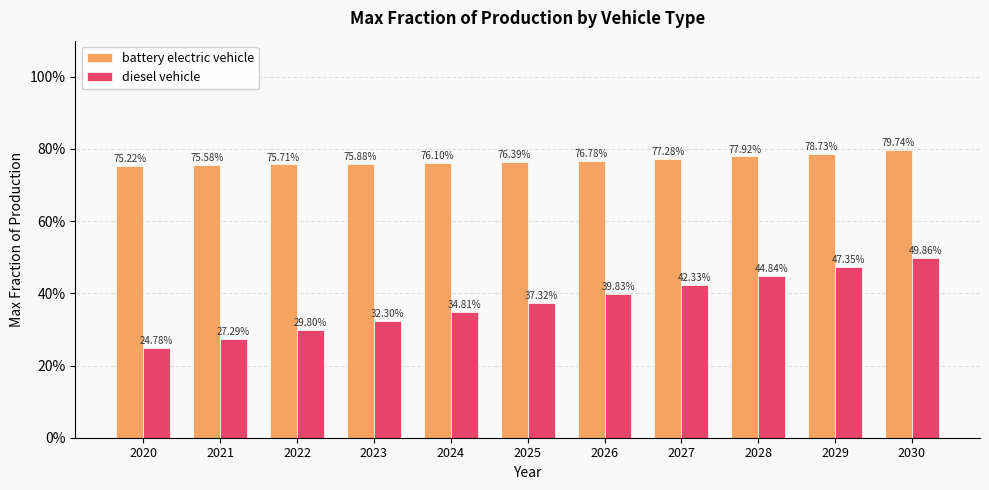

Are the bars grouped side by side (vs. stacked)?

Yes